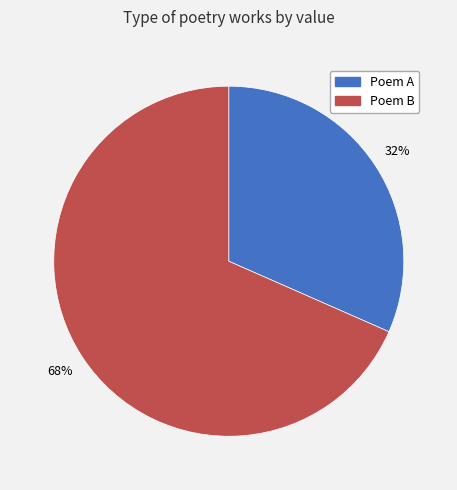

Approximately how many times larger is the value at Poem A compared to Poem B?

0.5